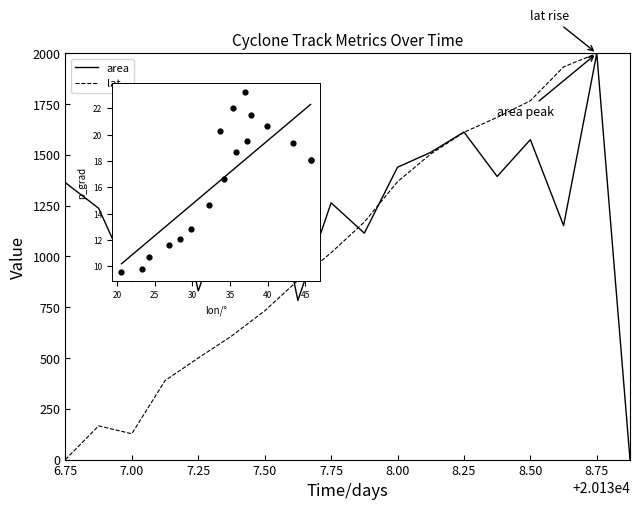

Which series has the largest total across all categories?

area